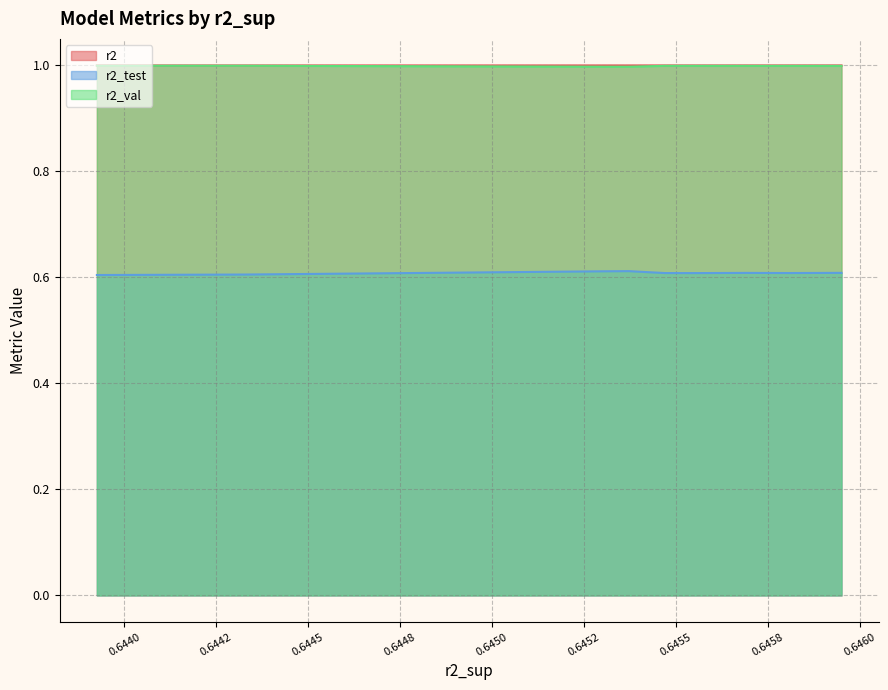

At how many categories does at least one series exceed 0?

10